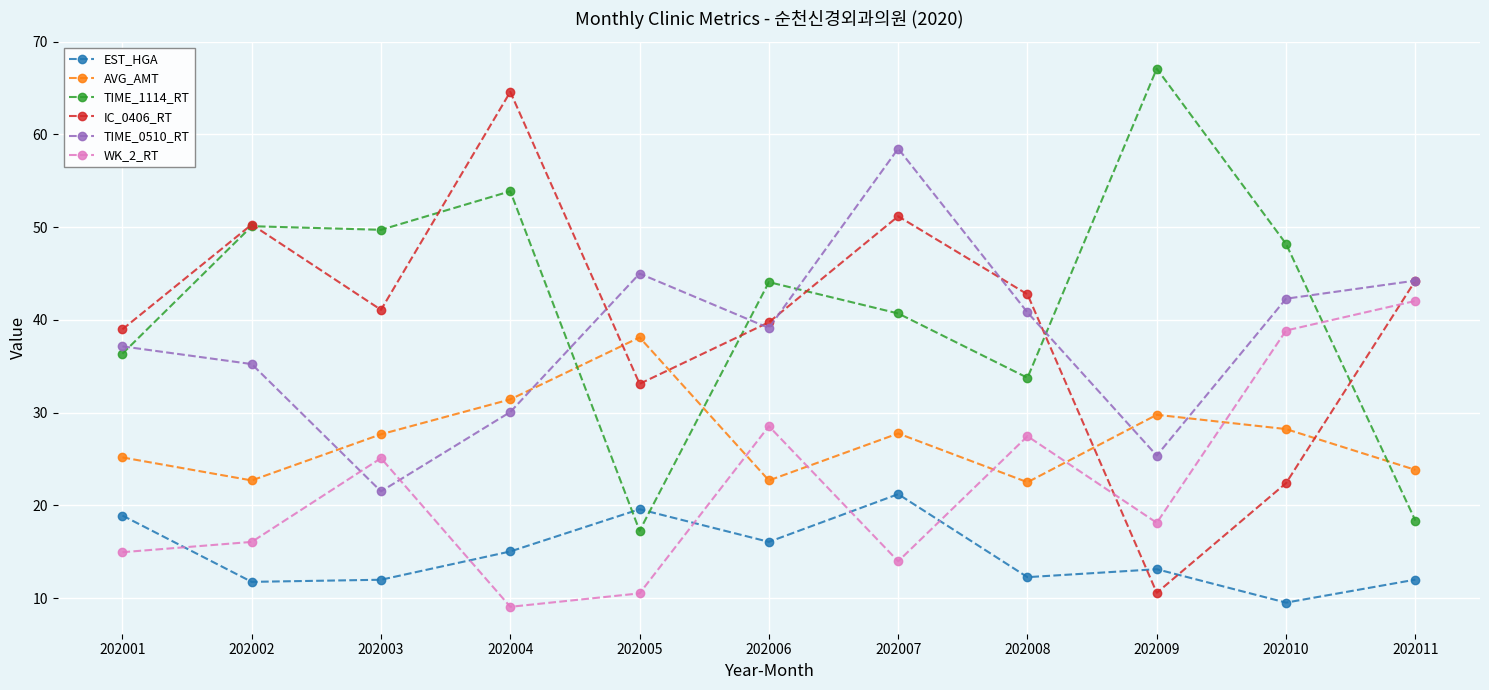

Where does the AVG_AMT series first go above 27?

202003